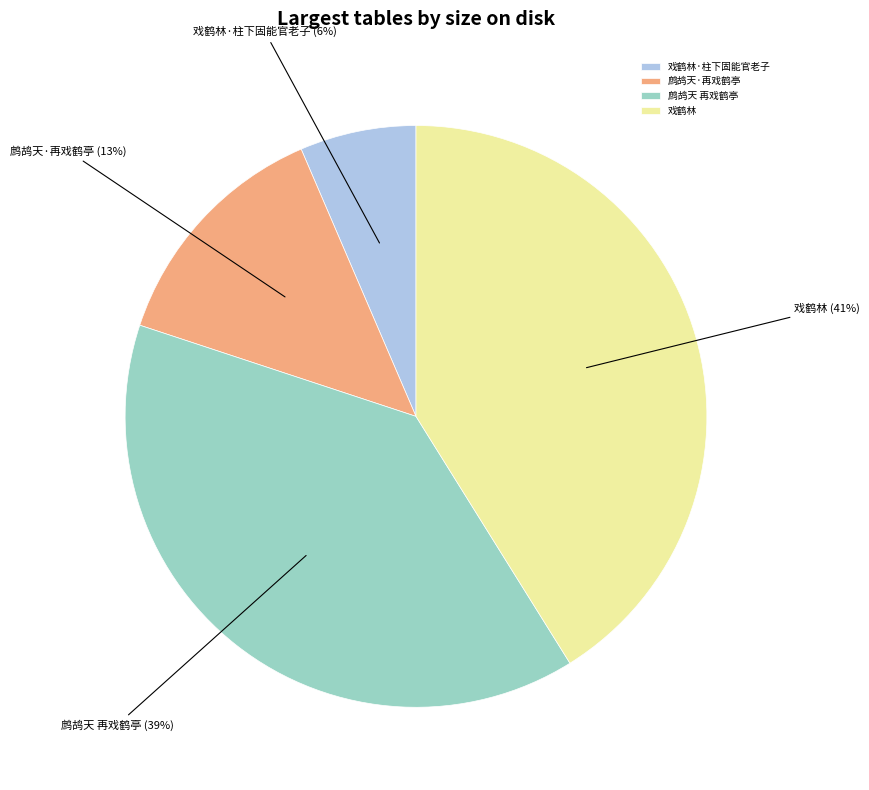

Which has a higher value, 鹧鸪天 再戏鹤亭 or 戏鹤林?

戏鹤林